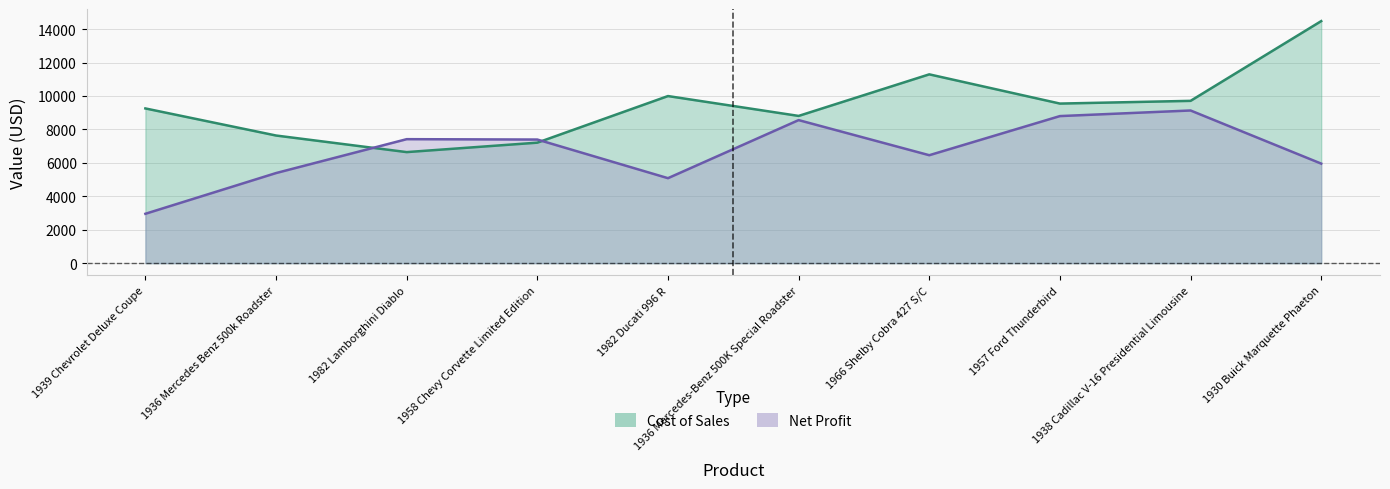

What is the label of the 9th point from the left?

1938 Cadillac V-16 Presidential Limousine